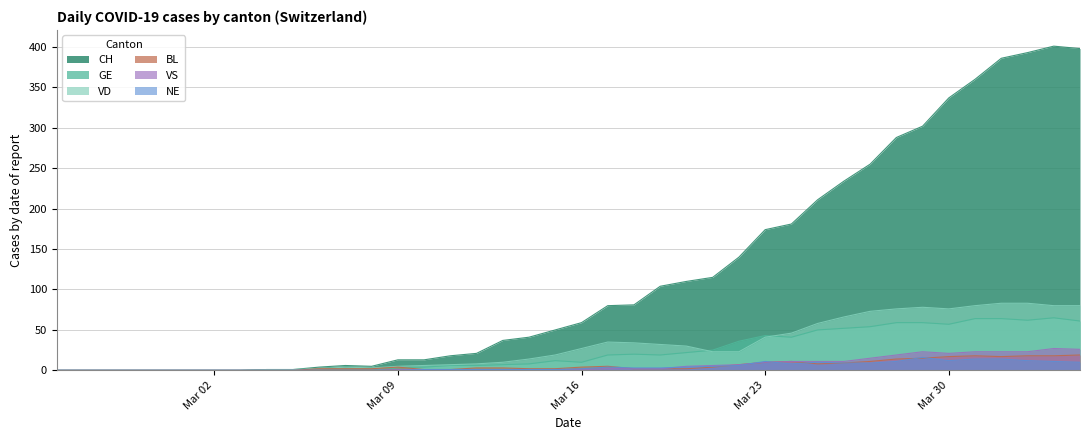

Which series has the widest spread of values?

CH